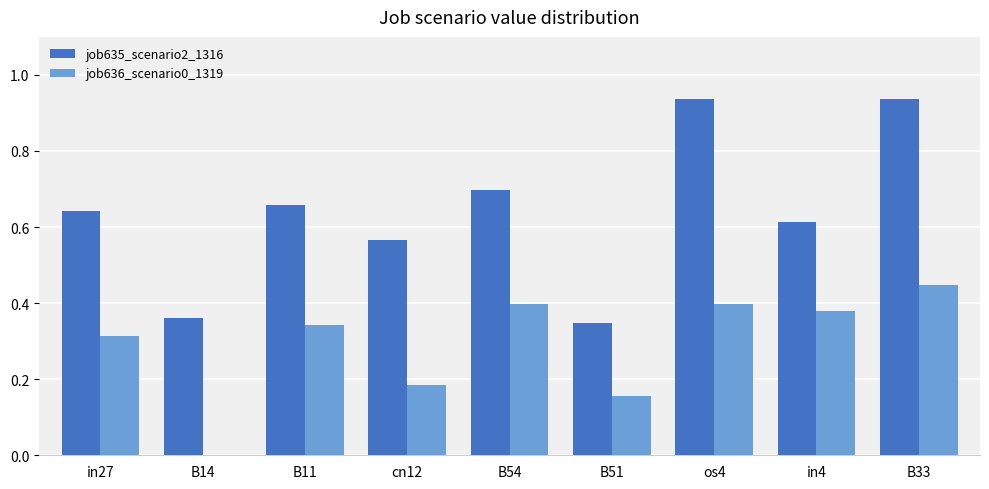

Which series has the largest total across all categories?

job635_scenario2_1316